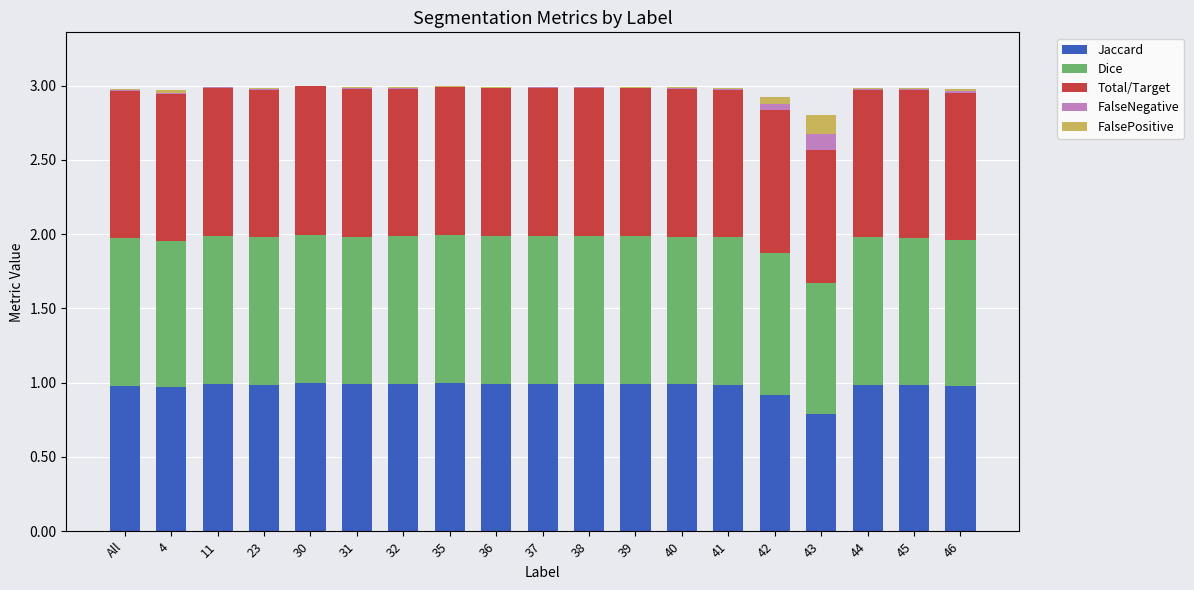

Is it true that Jaccard equals 1.5 at 45?

False